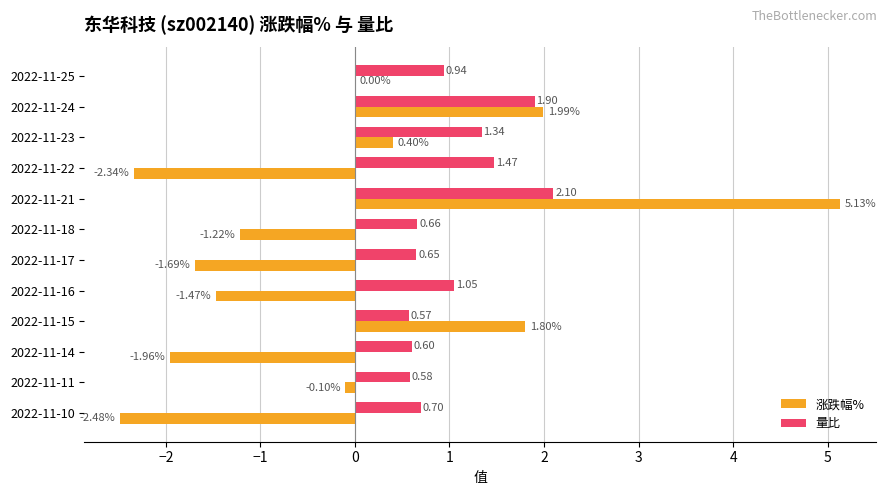

At which category is the sum across all series the highest?

2022-11-21